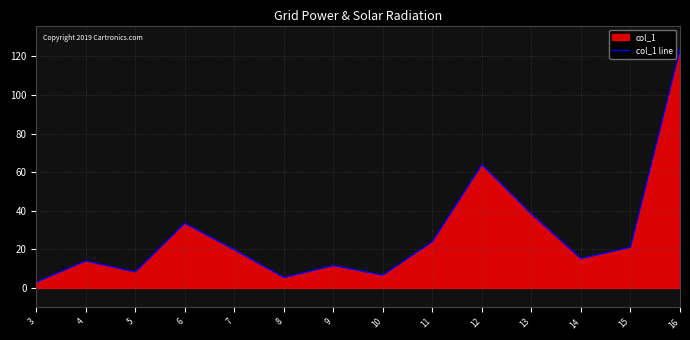

The value at 11 is 43.1. True or false?

False